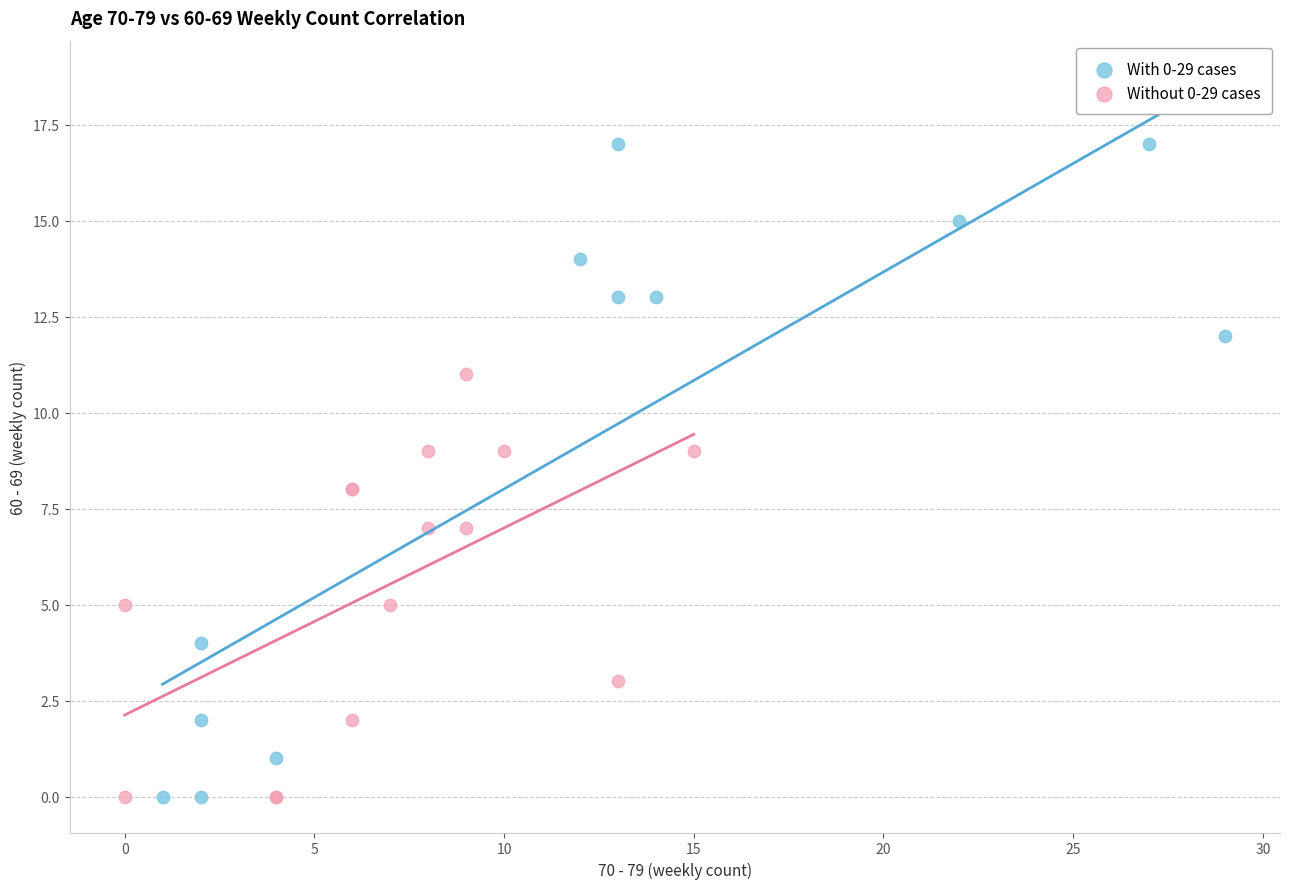

Which series contains the highest Y value?

With 0-29 cases